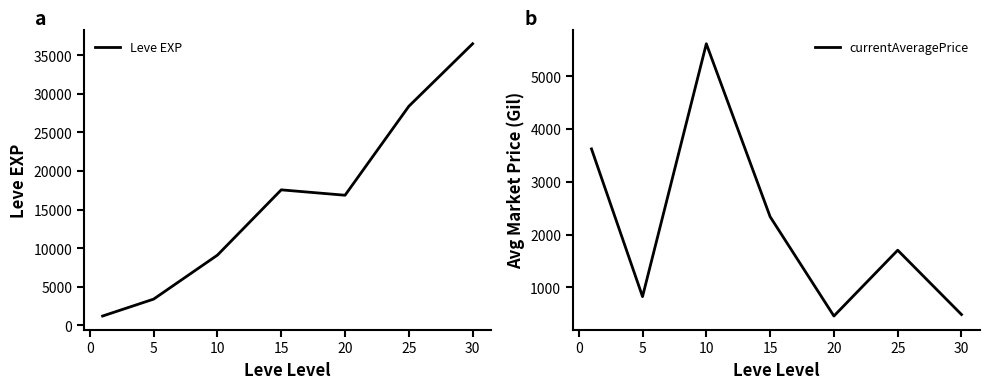

What is the sum of the Leve EXP values at 30 and 5?

39897.5